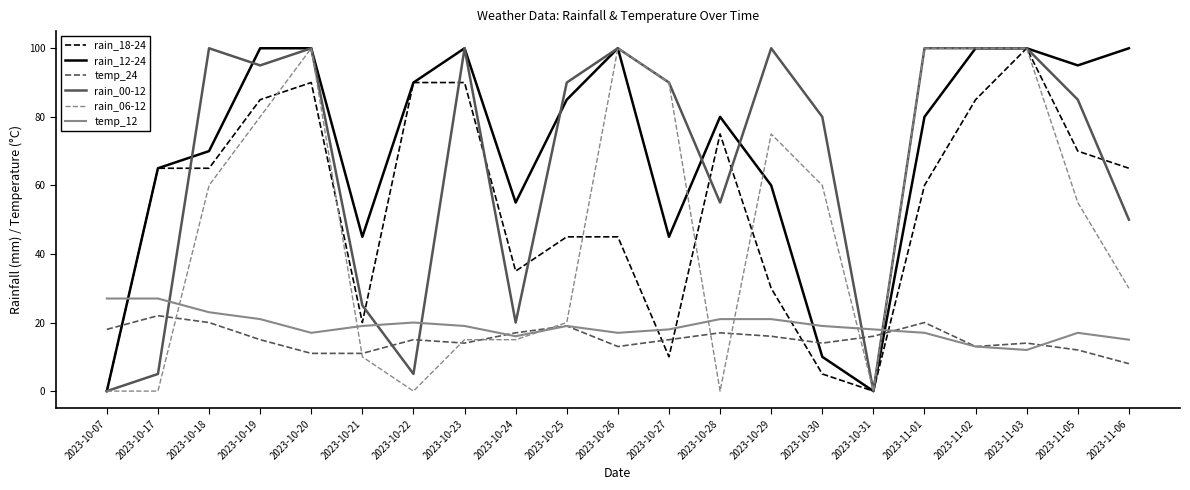

Is it true that temp_12 equals 15 at 2023-10-07?

False